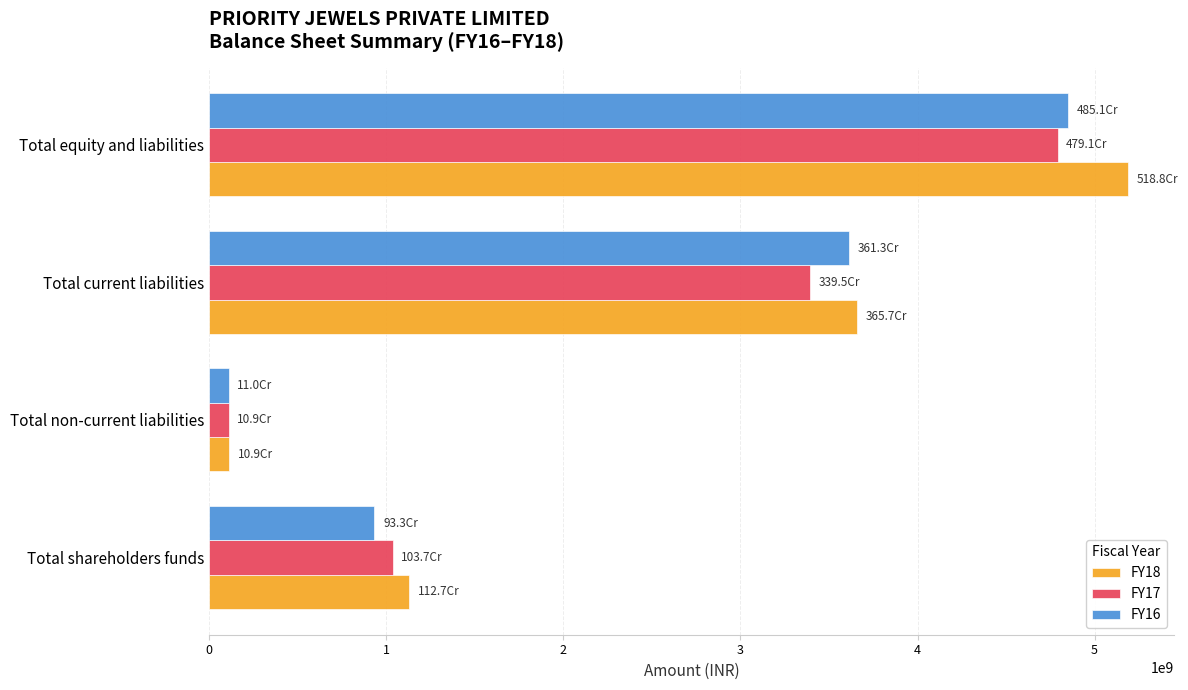

Between Total shareholders funds and Total equity and liabilities, which series saw the biggest shift?

FY18